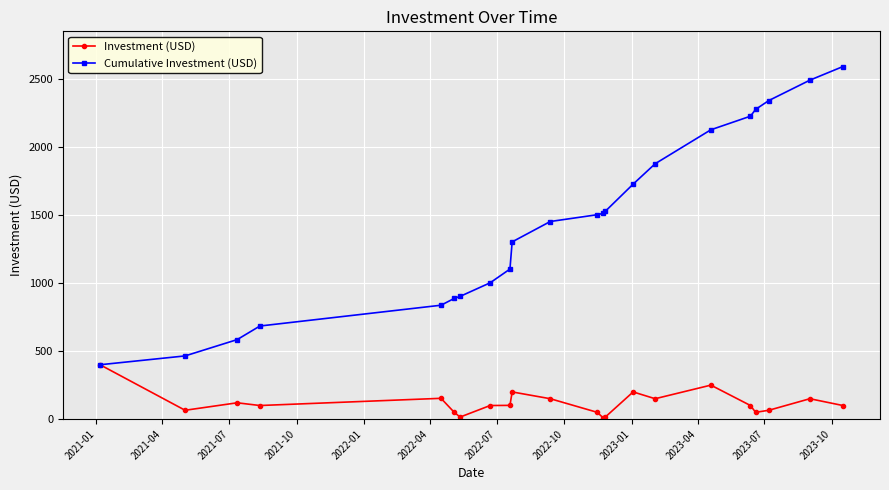

Rank the series by their average value, from highest to lowest.

Cumulative Investment (USD), Investment (USD)